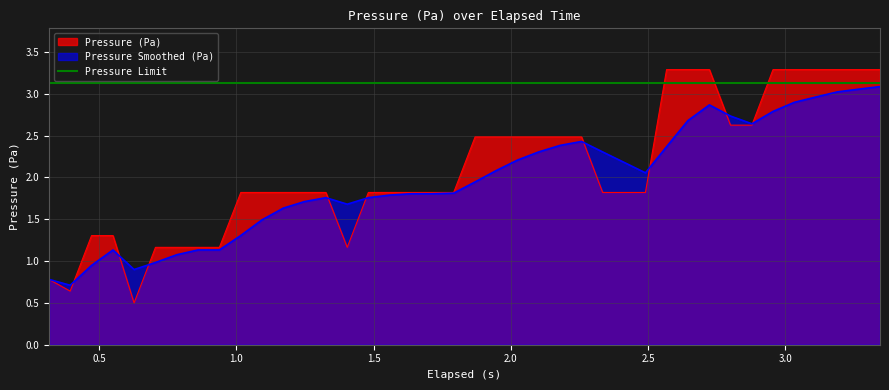

What is the difference between the maximum and second lowest values in the Pressure (Pa) series?

2.6